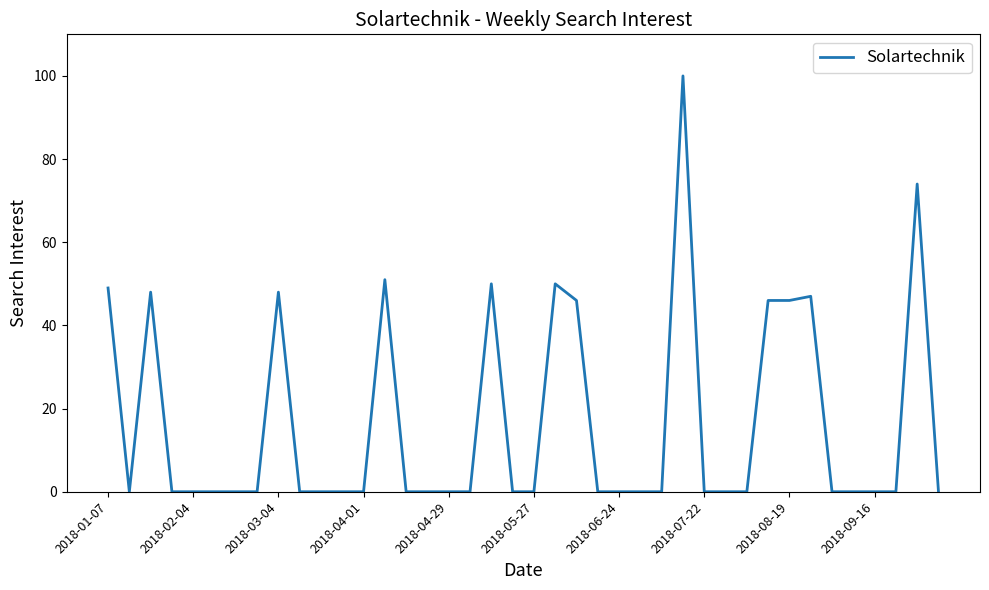

What is the greatest value displayed?

100